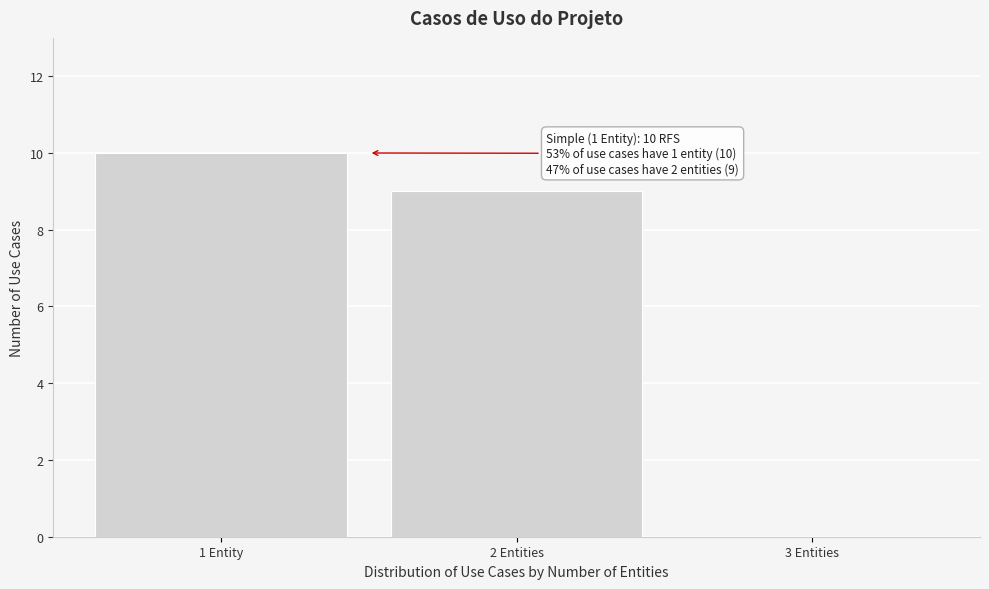

Reading right to left, list all the values displayed in this chart.

3 Entities=0	2 Entities=9	1 Entity=10